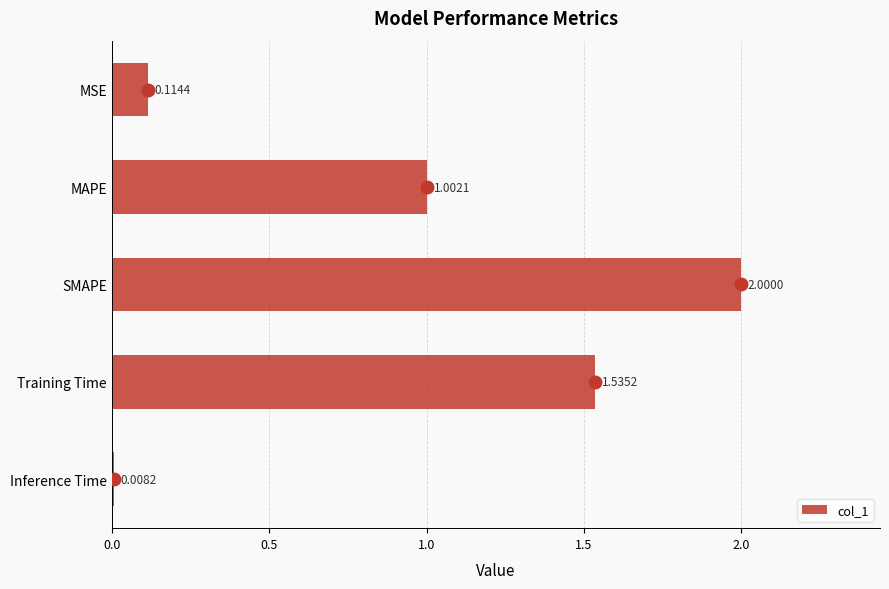

Rank the categories by value from lowest to highest.

Inference Time, MSE, MAPE, Training Time, SMAPE